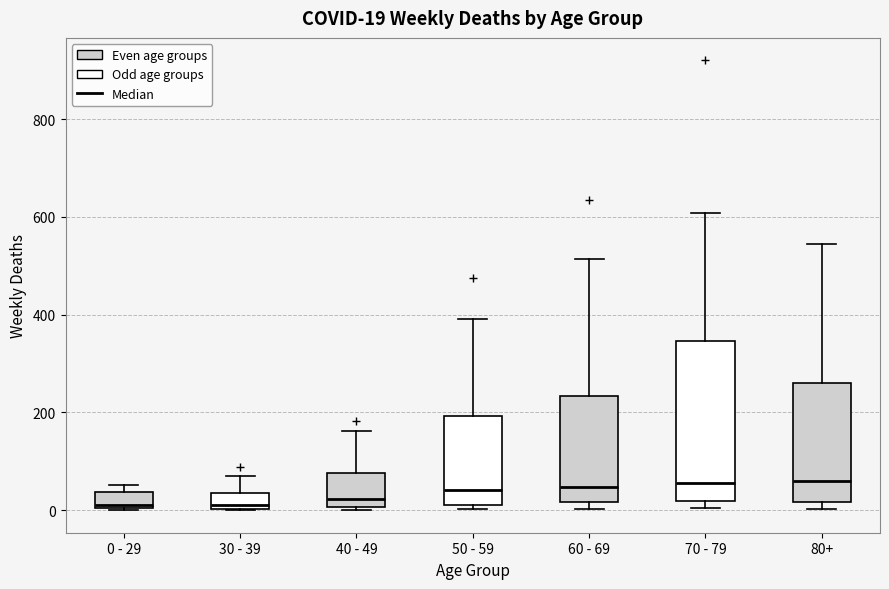

Comparing the boxes themselves (not the whiskers), which one is the tallest?

70 - 79